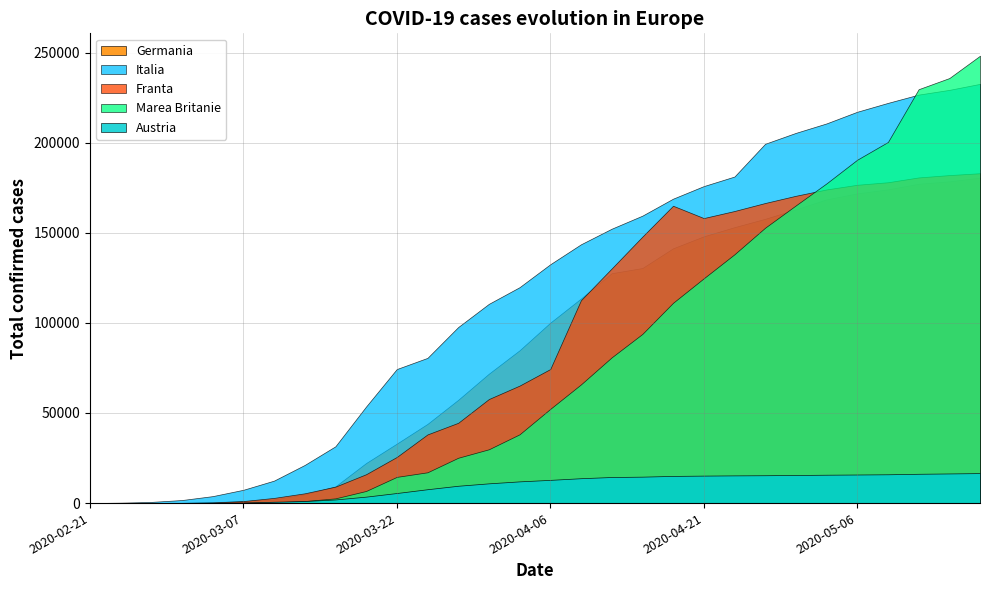

At which label is Germania closest to 90308?

2020-04-03